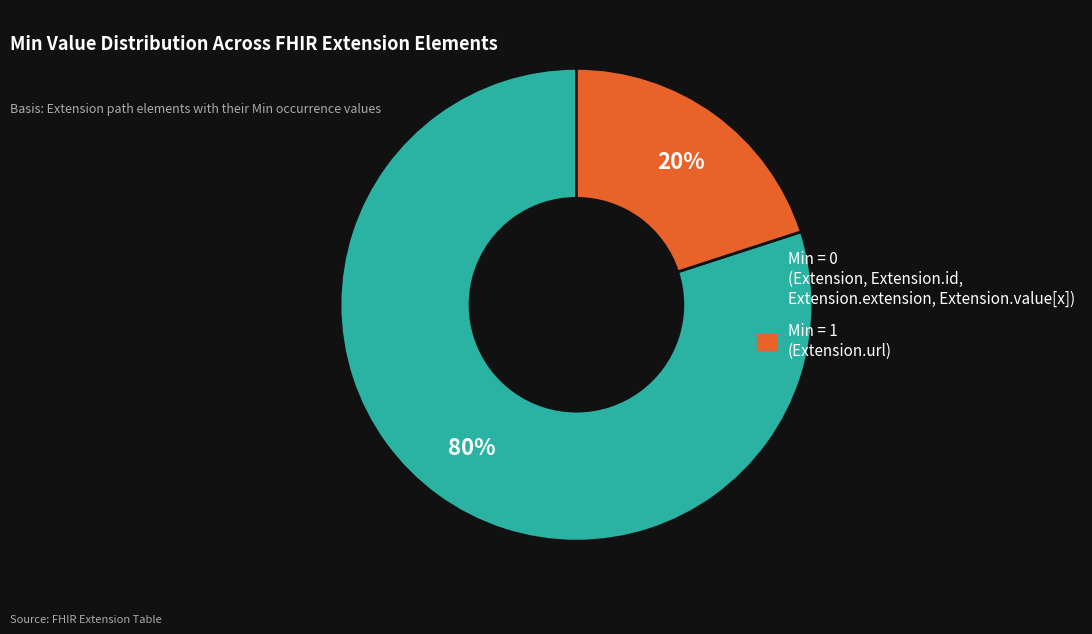

Does any single category account for the majority?

Yes